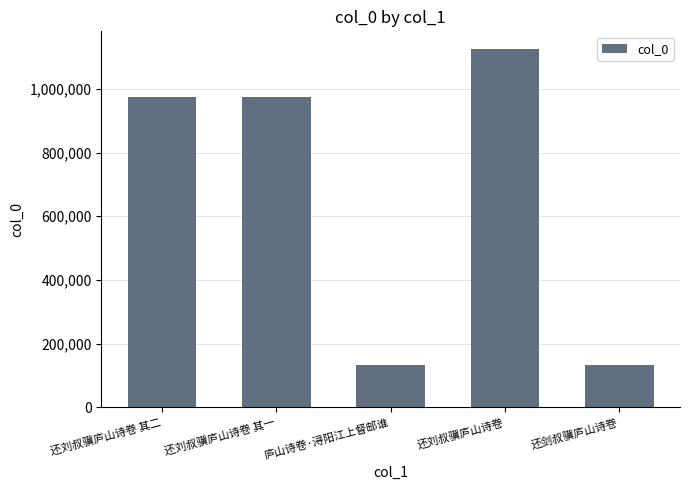

What is the average value?

667751